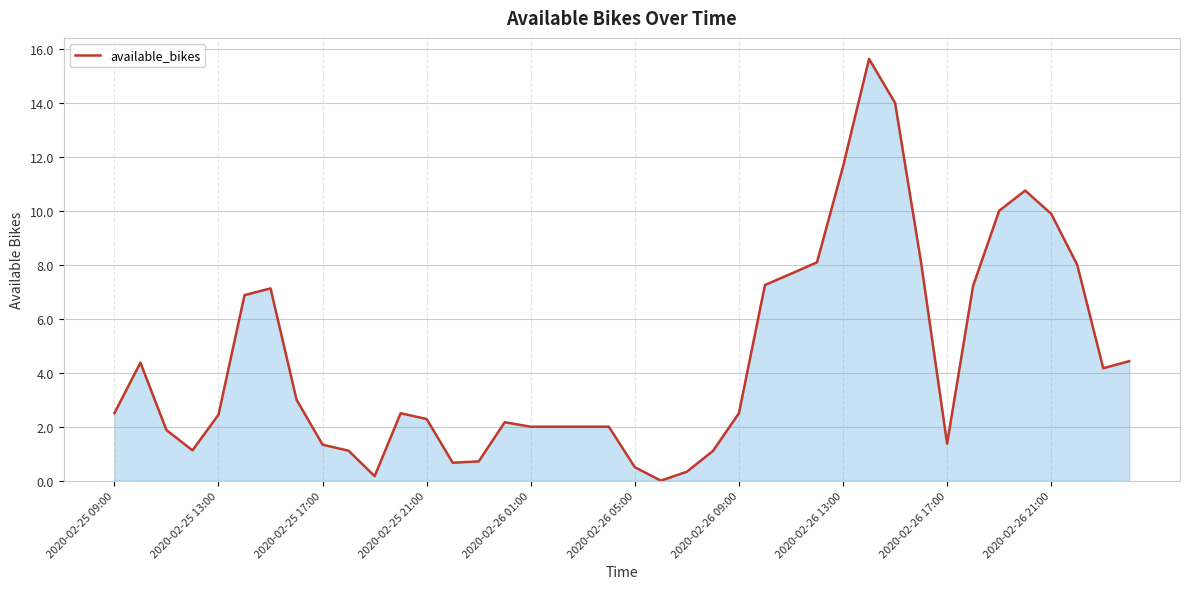

What is the difference between the maximum and minimum values?

15.6